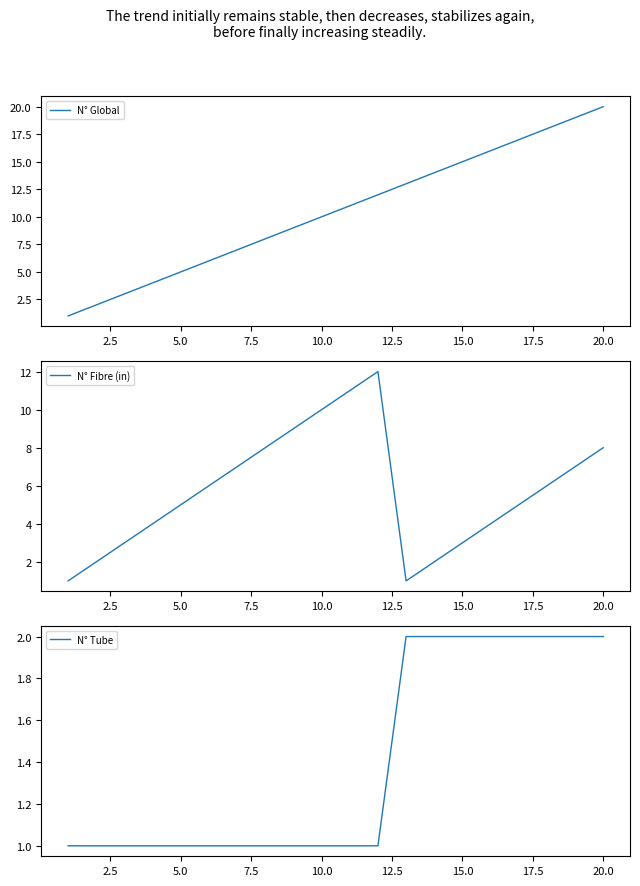

What is the difference between the maximum and minimum values in the N° Global series?

19